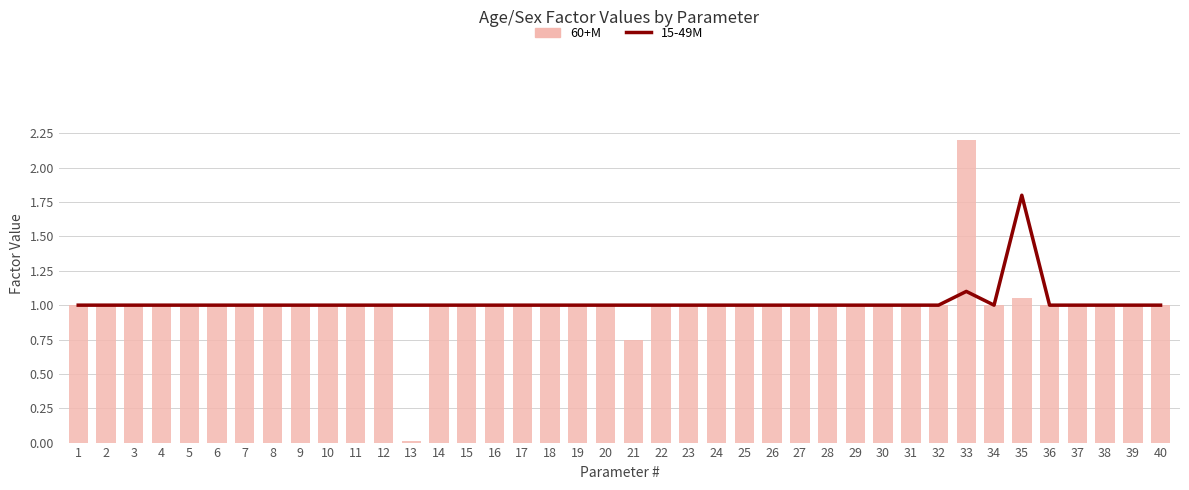

Does the chart contain any negative values?

No